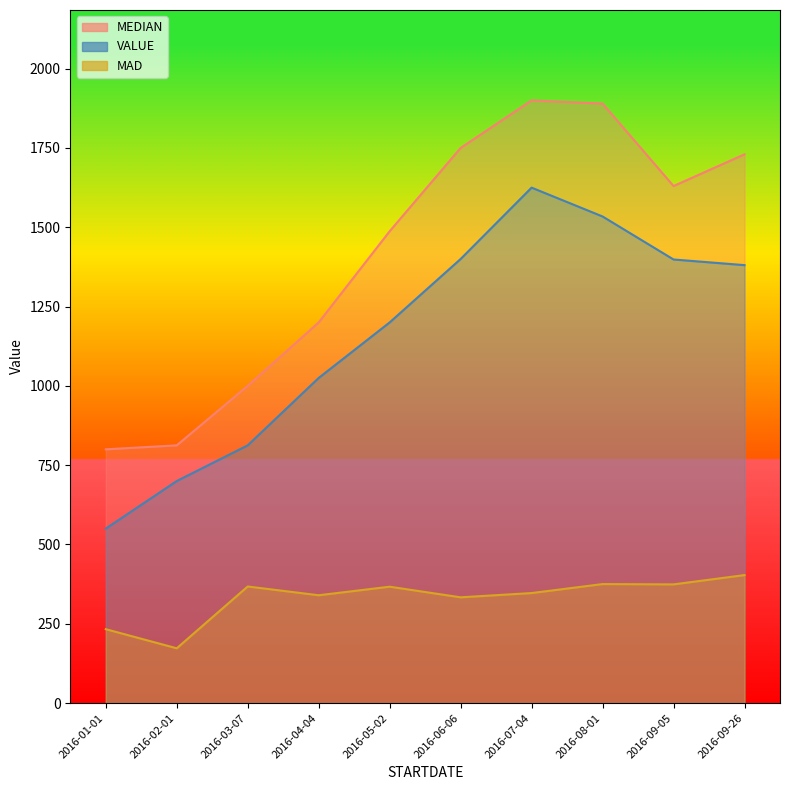

Where is the first local maximum for VALUE?

2016-07-04